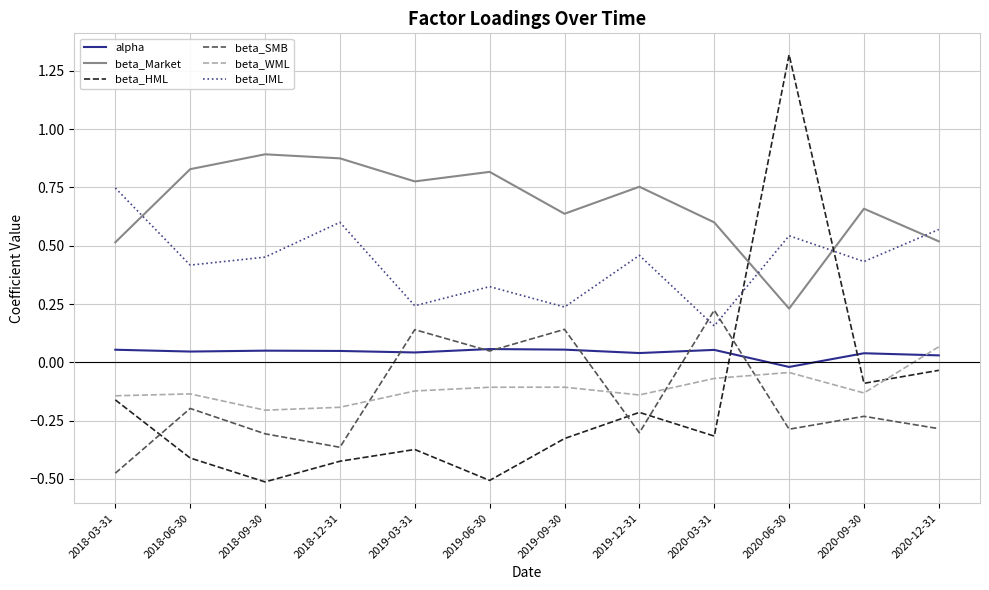

At which category is the sum across all series the highest?

2020-06-30